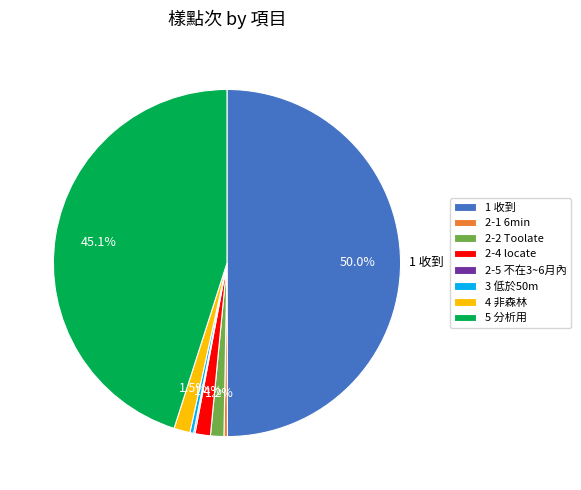

What percentage is NOT represented by 5 分析用?

54.9%